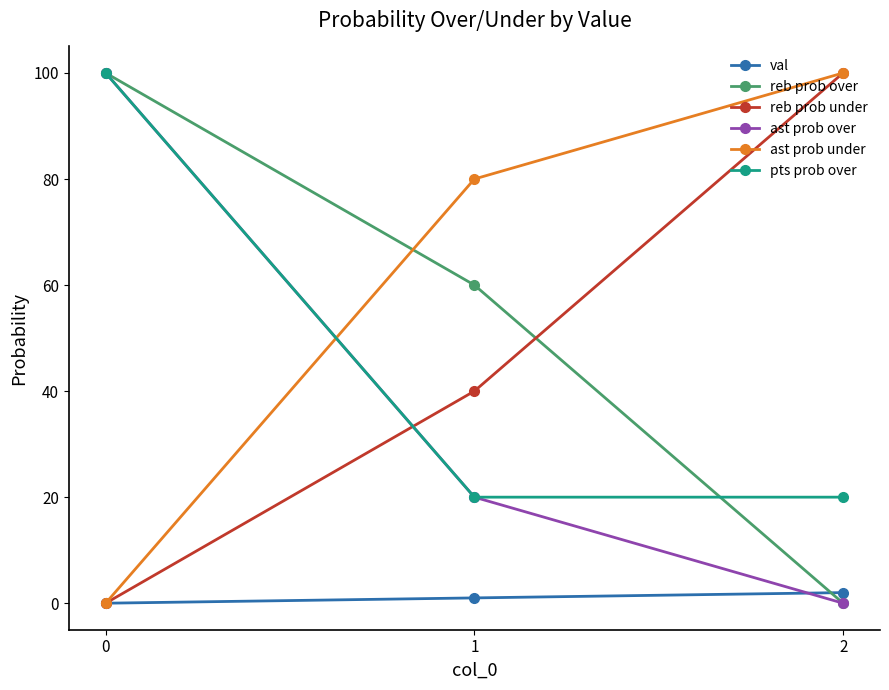

How many lines are shown in the chart?

6